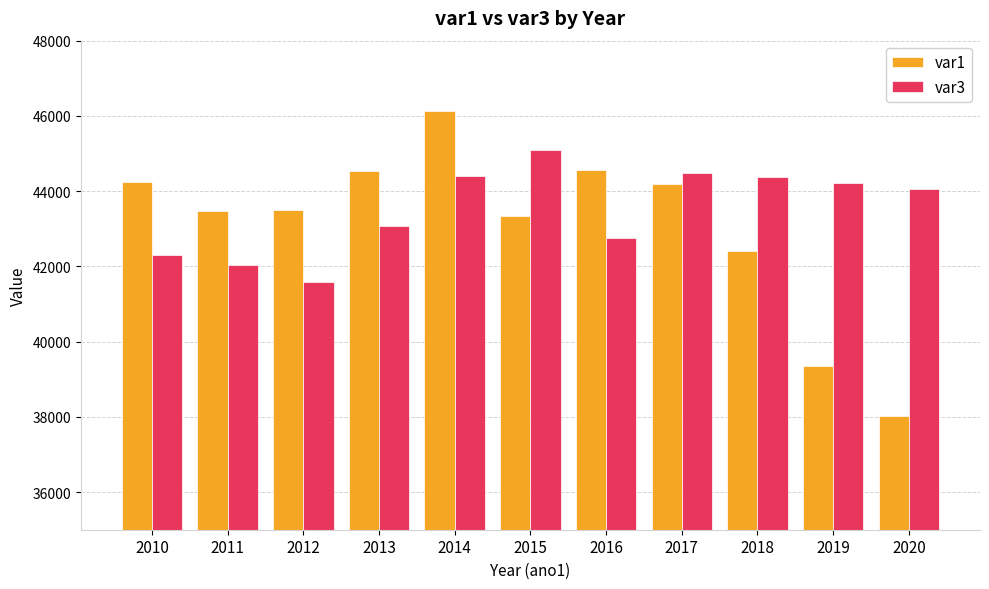

At how many categories does at least one series exceed 41173?

11